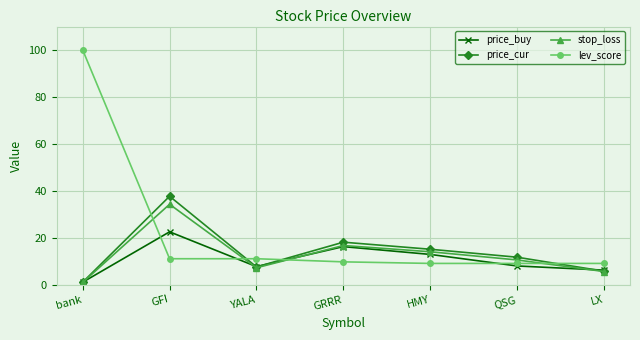

True or false: lev_score and price_cur intersect in this chart.

True